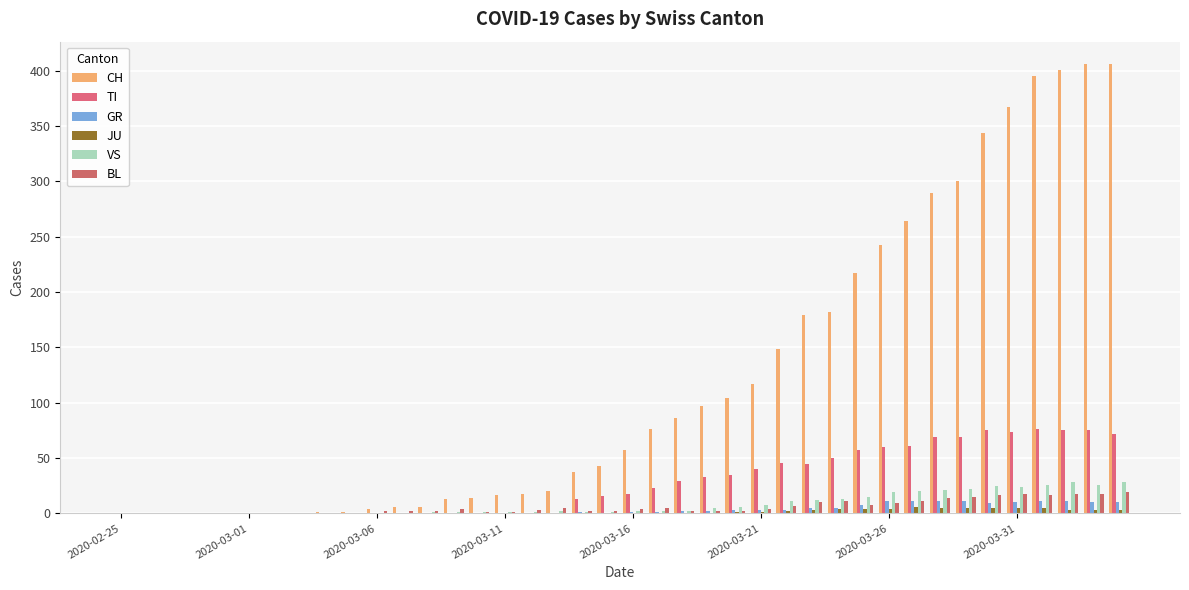

How many series are shown in this chart?

6